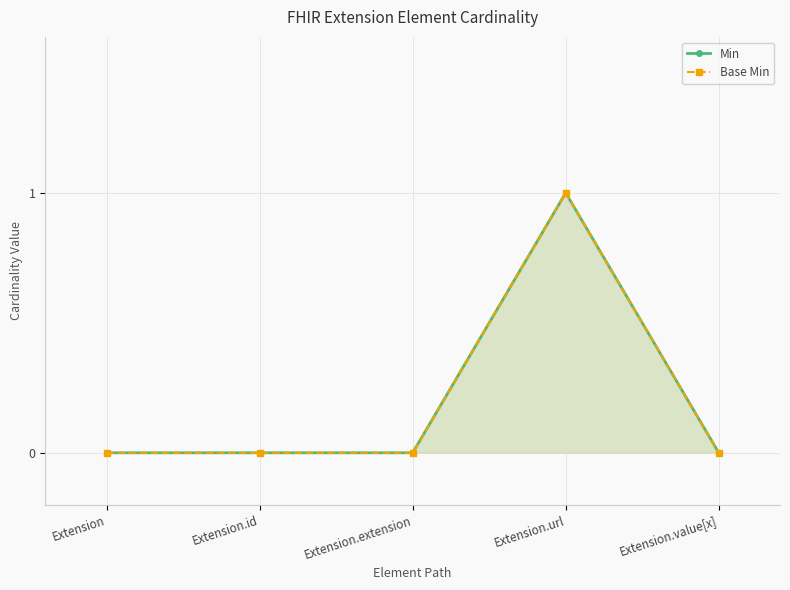

In Min, how many points are higher than both neighbors (excluding endpoints)?

1